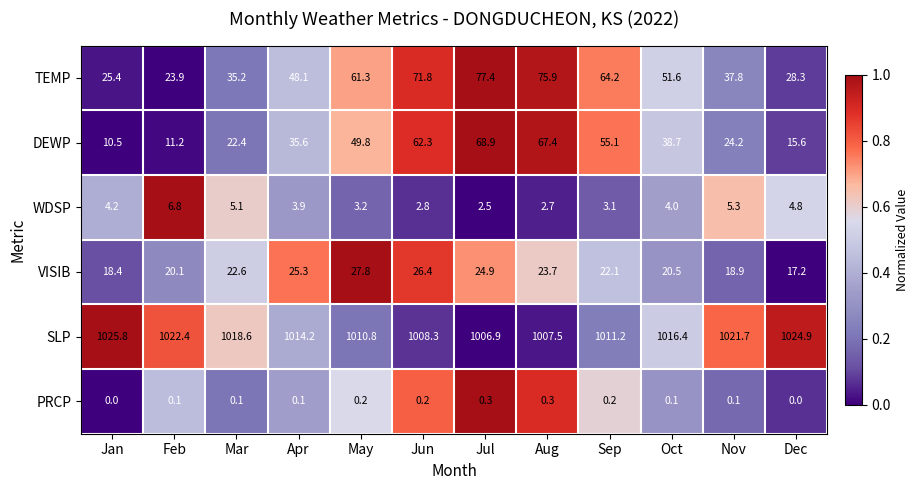

What is the sum of all WDSP values?

48.4